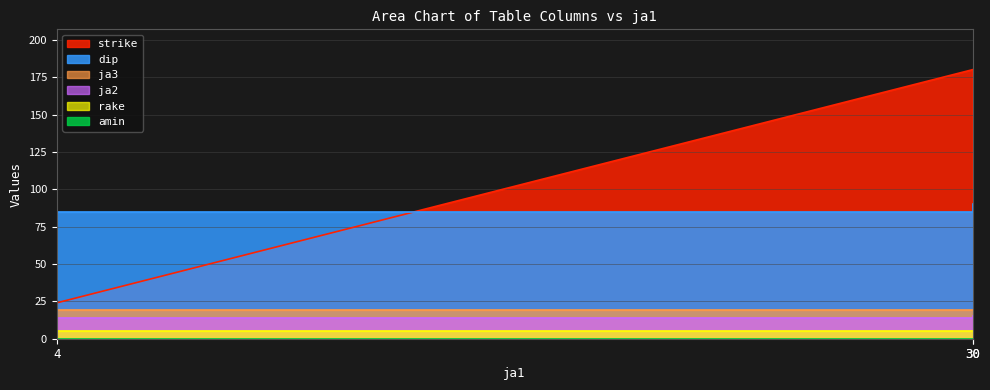

What is the greatest value displayed?

180